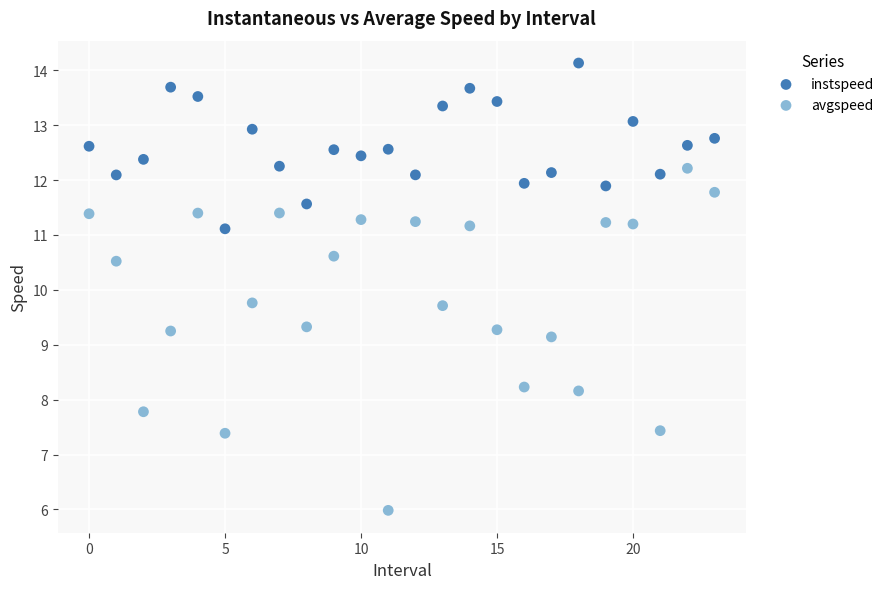

In the avgspeed series, what Y value is closest to 9?

9.1